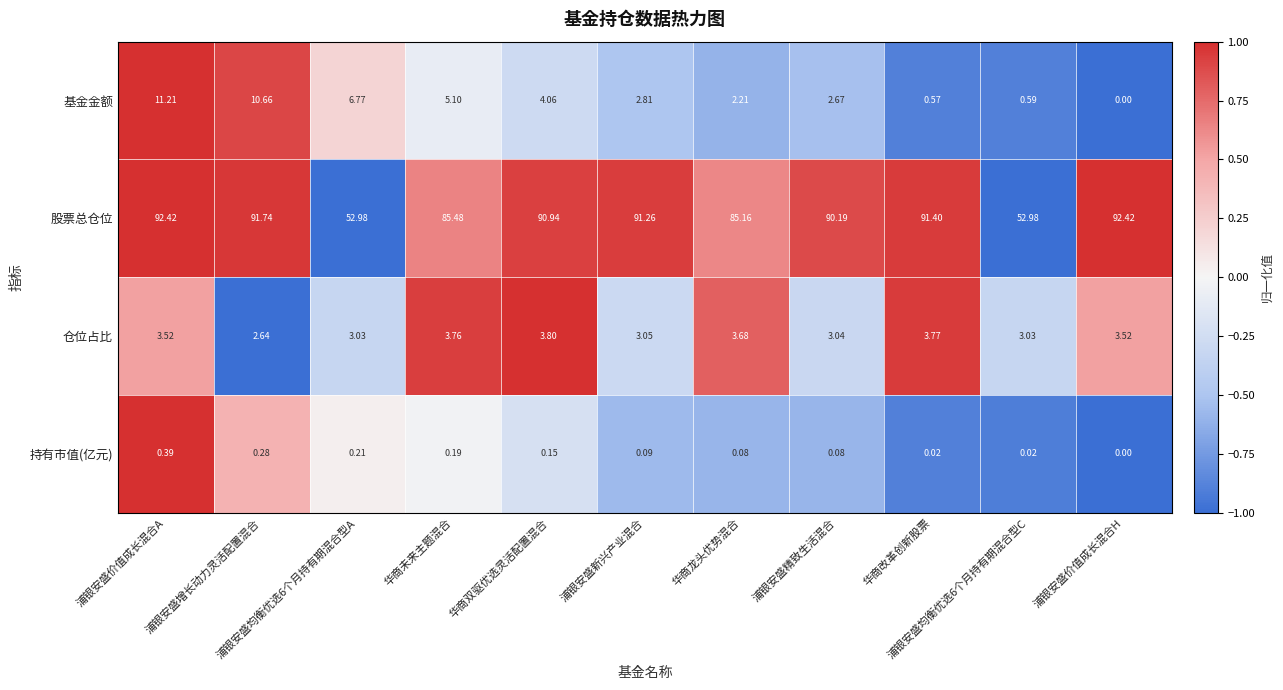

How many data points does each series have?

11